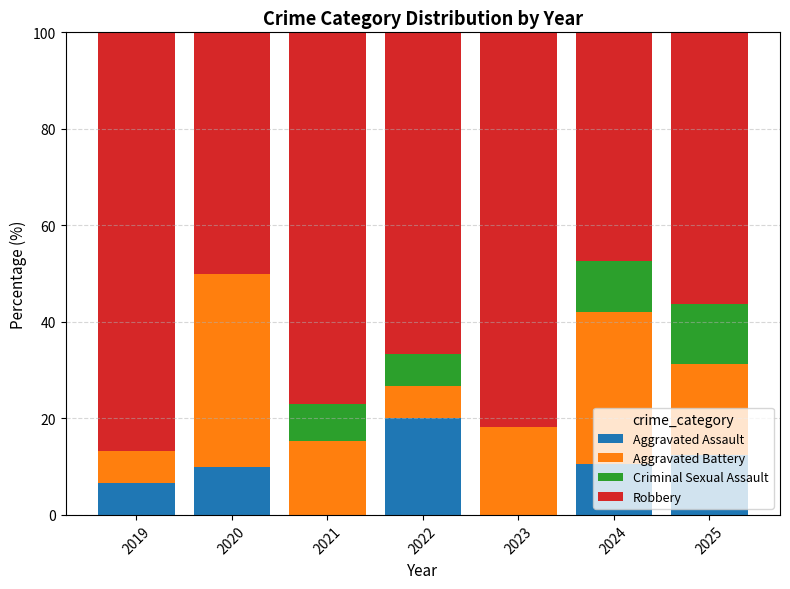

True or false: Aggravated Assault has a value of 2.9 at 2024.

False